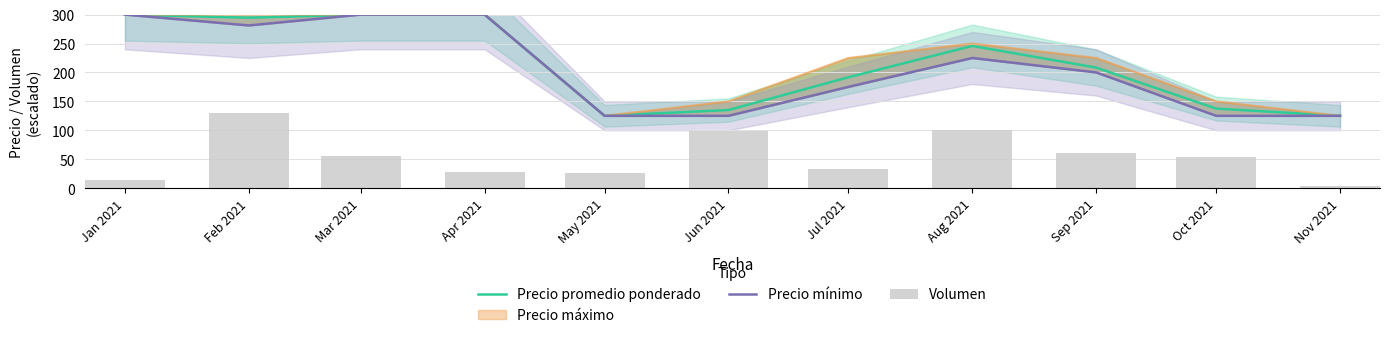

What is the label of the 6th bar from the left?

Jun 2021